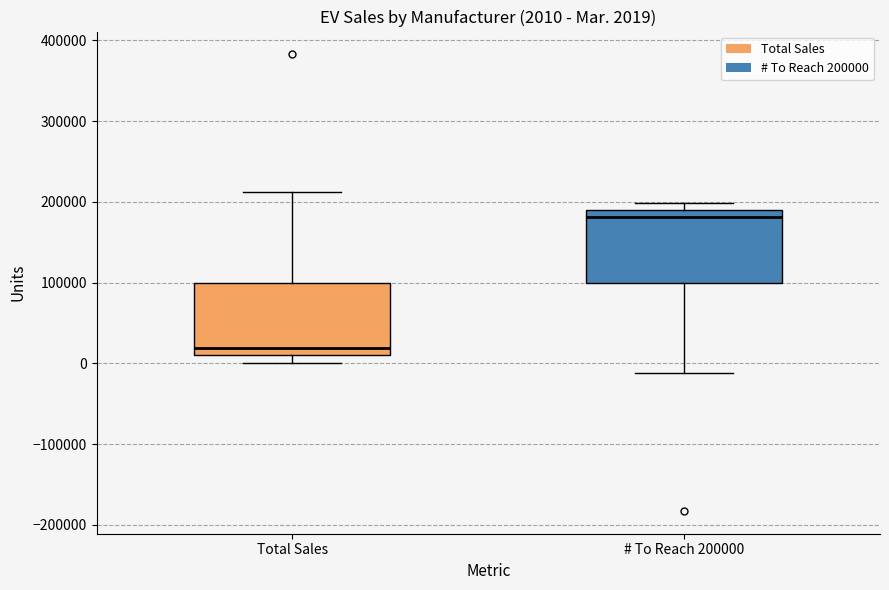

Which box's median line is the highest?

# To Reach 200000